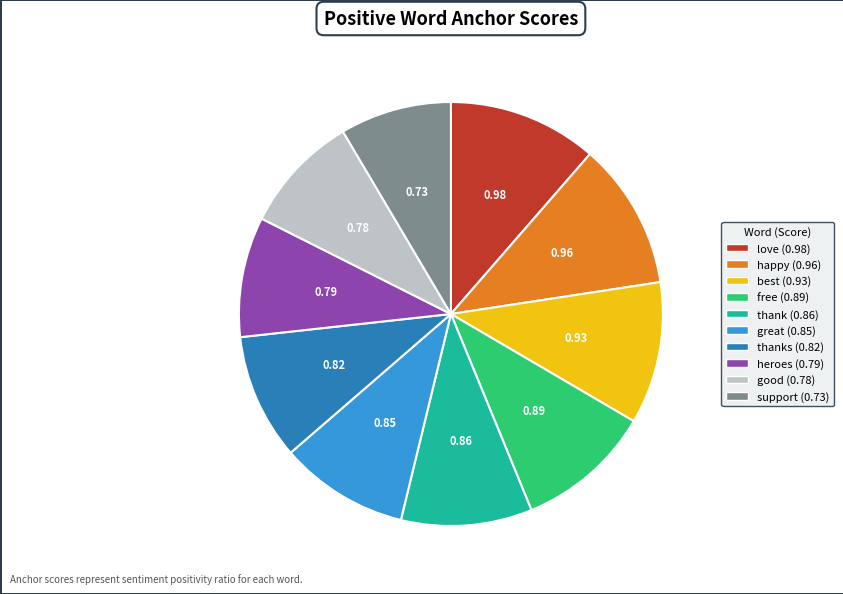

Does any single category account for the majority?

No